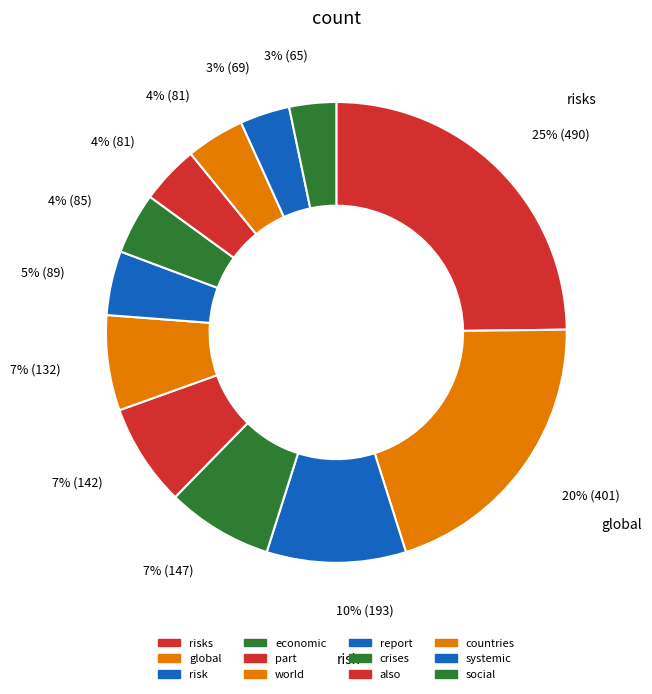

Count the number of slices in the pie.

12